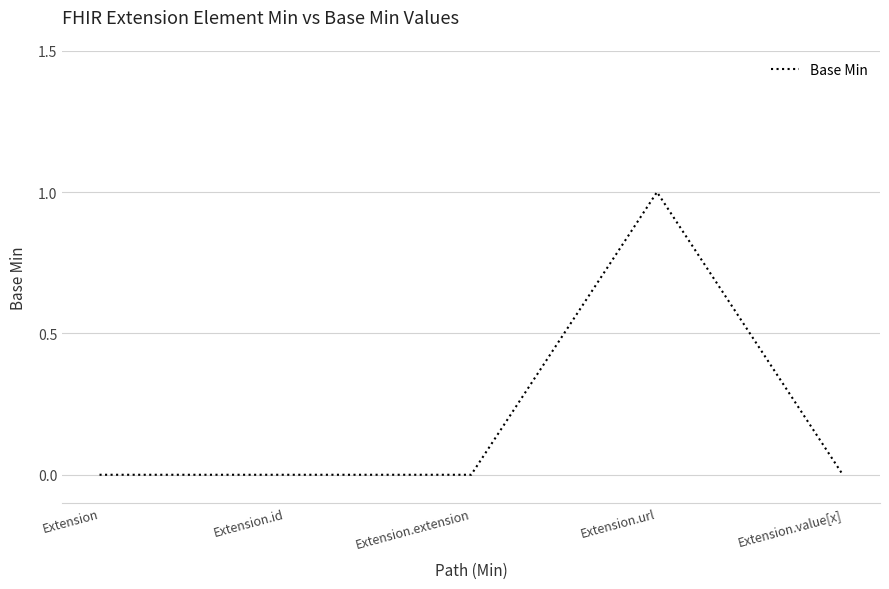

What is the maximum value shown in the chart?

1